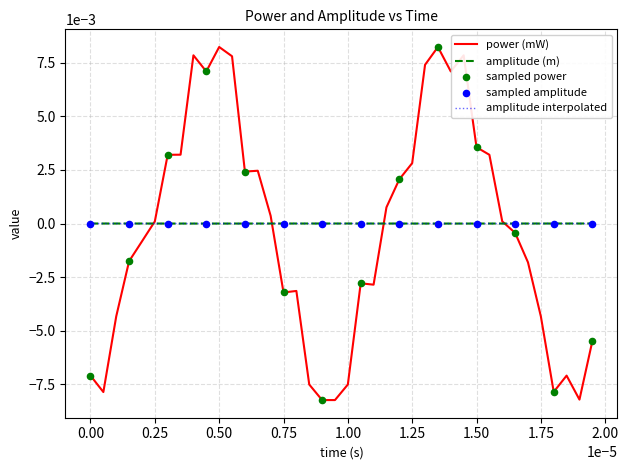

Is this an area chart (filled region under the line)?

No